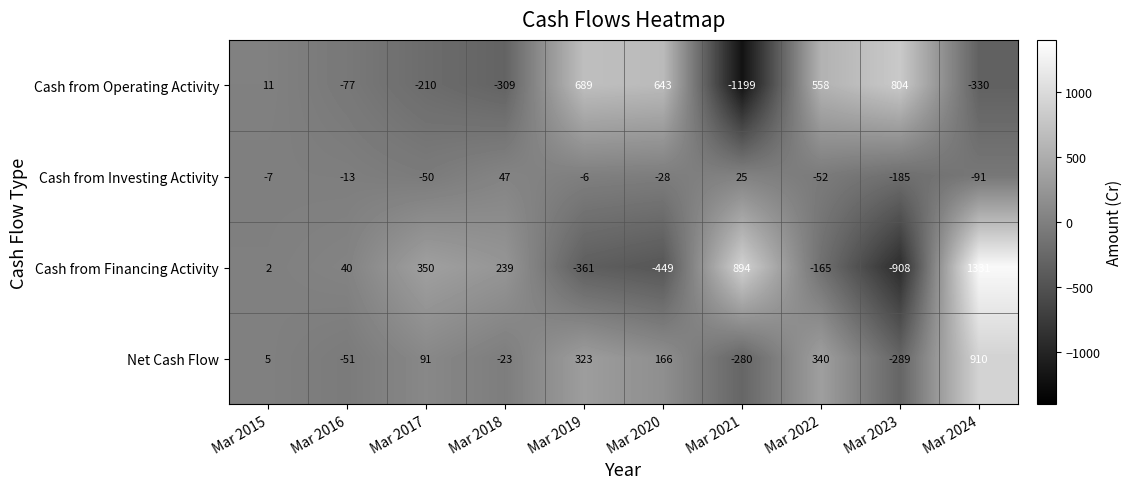

What is the sum of all Cash from Operating Activity values?

580